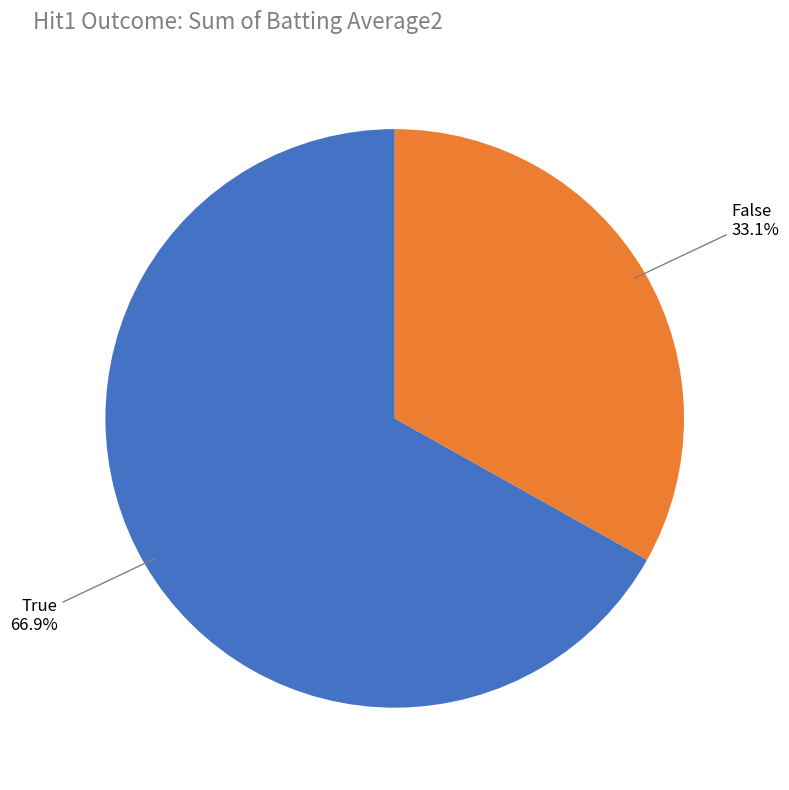

Does any single category account for the majority?

Yes